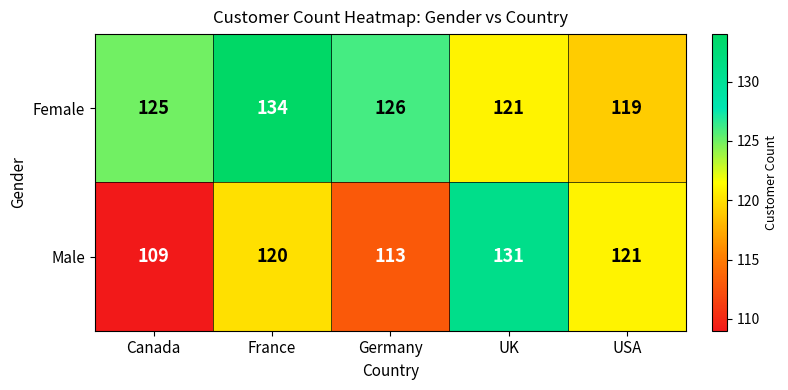

What is the average value of the Female series?

125